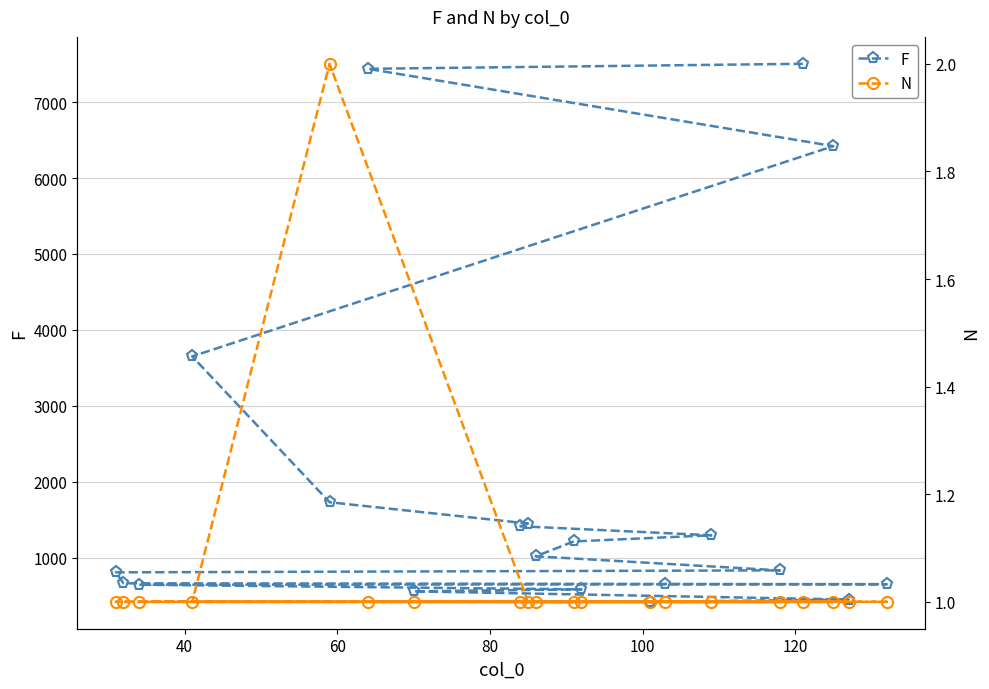

Rank the series by their maximum value, from lowest to highest.

N, F